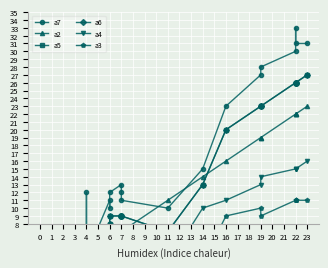

Which series has the widest spread of values?

a7